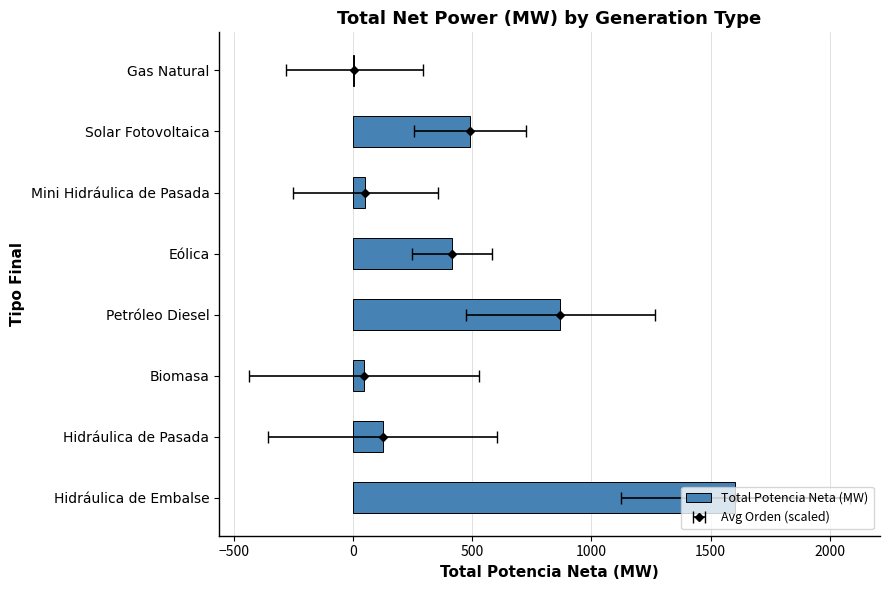

What is the sum of all values?

3610.6